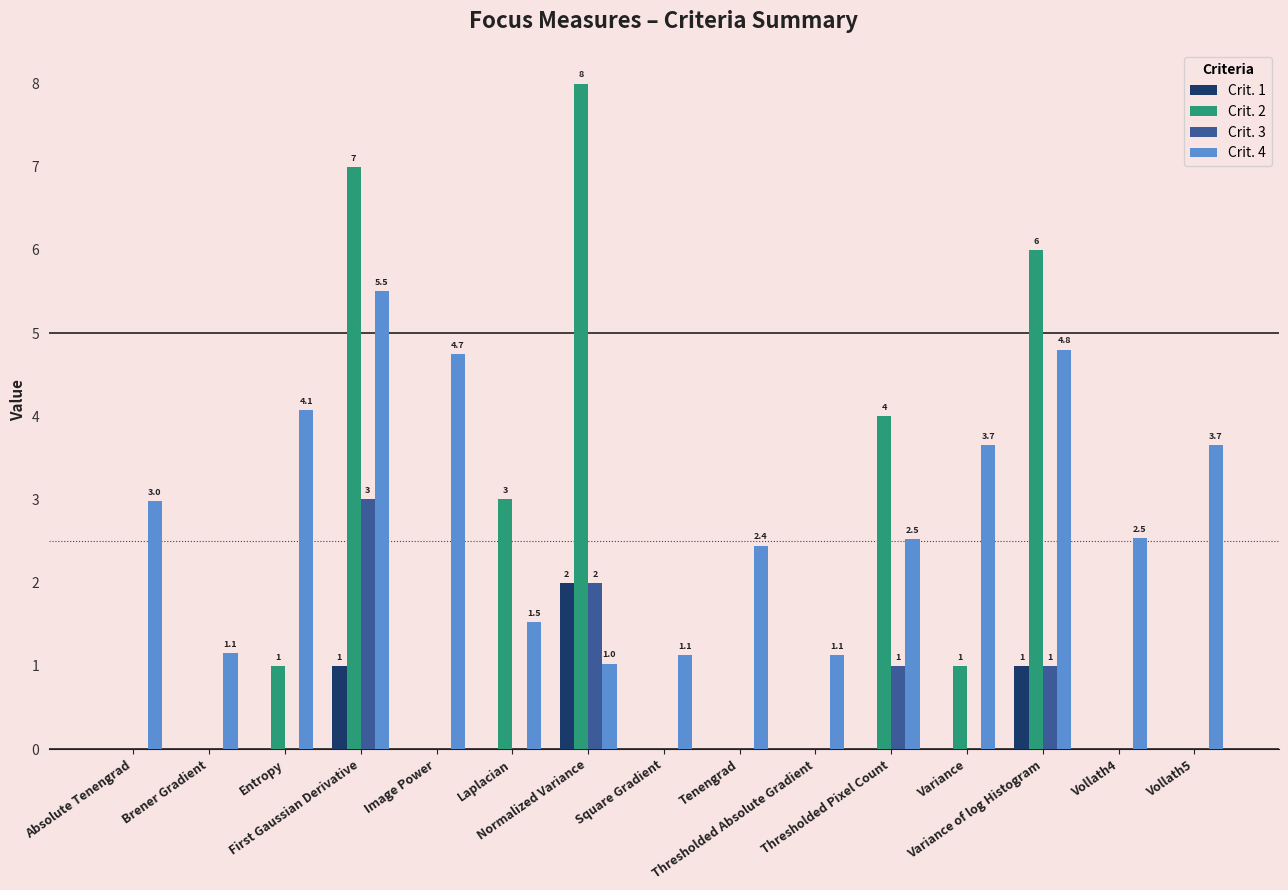

The Crit. 4 series shows 1.5 at Variance. True or false?

False